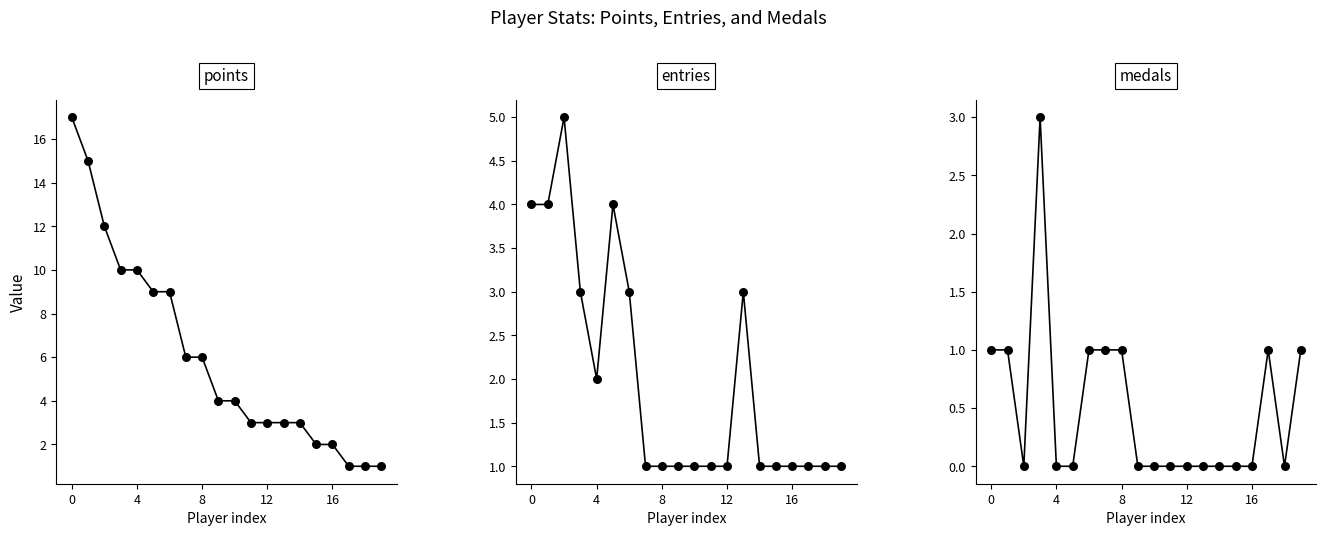

Which series has the widest spread of Y values?

Points